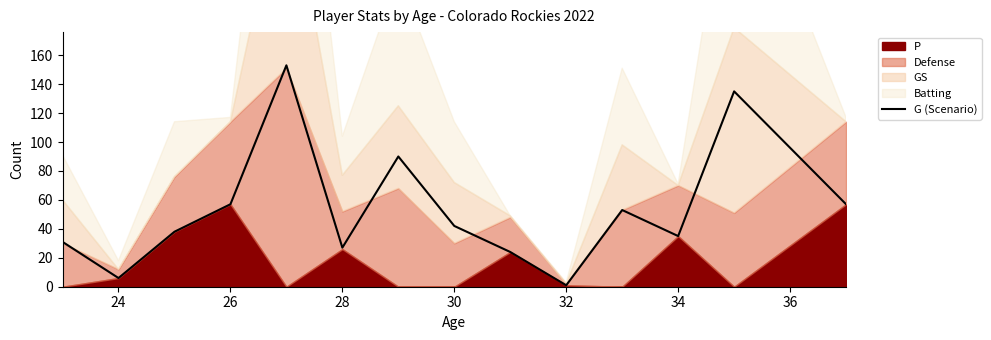

What is the value of the 4th point from the left?

57